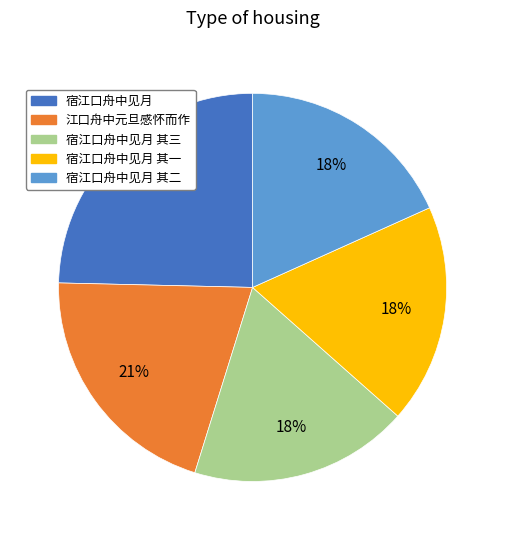

Which slice is the largest?

宿江口舟中见月